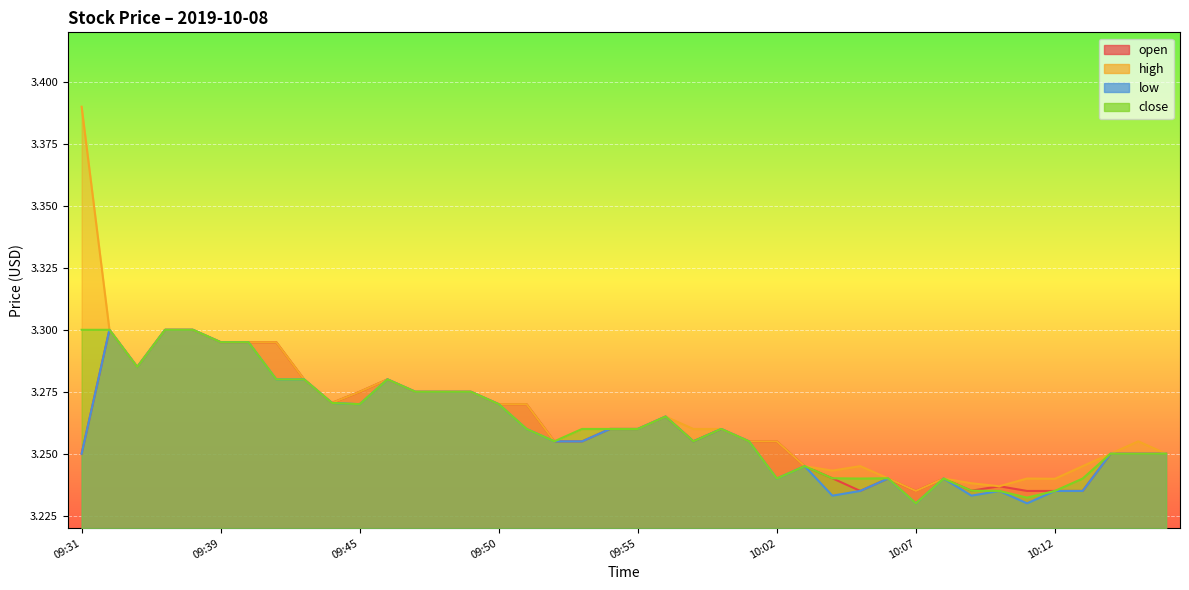

Reading left to right, list all the values displayed in this chart.

open: 09:31=3.2	09:32=3.3	09:34=3.3	09:35=3.3	09:38=3.3	09:39=3.3	09:40=3.3	09:41=3.3	09:42=3.3	09:43=3.3	09:45=3.3	09:46=3.3	09:47=3.3	09:48=3.3	09:49=3.3	09:50=3.3	09:51=3.3	09:52=3.3	09:53=3.3	09:54=3.3	09:55=3.3	09:58=3.3	09:59=3.3	10:00=3.3	10:01=3.3	10:02=3.3	10:03=3.2	10:04=3.2	10:05=3.2	10:06=3.2	10:07=3.2	10:08=3.2	10:09=3.2	10:10=3.2	10:11=3.2	10:12=3.2	10:13=3.2	10:14=3.2	10:15=3.2	10:16=3.2
high: 09:31=3.4	09:32=3.3	09:34=3.3	09:35=3.3	09:38=3.3	09:39=3.3	09:40=3.3	09:41=3.3	09:42=3.3	09:43=3.3	09:45=3.3	09:46=3.3	09:47=3.3	09:48=3.3	09:49=3.3	09:50=3.3	09:51=3.3	09:52=3.3	09:53=3.3	09:54=3.3	09:55=3.3	09:58=3.3	09:59=3.3	10:00=3.3	10:01=3.3	10:02=3.3	10:03=3.2	10:04=3.2	10:05=3.2	10:06=3.2	10:07=3.2	10:08=3.2	10:09=3.2	10:10=3.2	10:11=3.2	10:12=3.2	10:13=3.2	10:14=3.2	10:15=3.3	10:16=3.2
low: 09:31=3.2	09:32=3.3	09:34=3.3	09:35=3.3	09:38=3.3	09:39=3.3	09:40=3.3	09:41=3.3	09:42=3.3	09:43=3.3	09:45=3.3	09:46=3.3	09:47=3.3	09:48=3.3	09:49=3.3	09:50=3.3	09:51=3.3	09:52=3.3	09:53=3.3	09:54=3.3	09:55=3.3	09:58=3.3	09:59=3.3	10:00=3.3	10:01=3.3	10:02=3.2	10:03=3.2	10:04=3.2	10:05=3.2	10:06=3.2	10:07=3.2	10:08=3.2	10:09=3.2	10:10=3.2	10:11=3.2	10:12=3.2	10:13=3.2	10:14=3.2	10:15=3.2	10:16=3.2
close: 09:31=3.3	09:32=3.3	09:34=3.3	09:35=3.3	09:38=3.3	09:39=3.3	09:40=3.3	09:41=3.3	09:42=3.3	09:43=3.3	09:45=3.3	09:46=3.3	09:47=3.3	09:48=3.3	09:49=3.3	09:50=3.3	09:51=3.3	09:52=3.3	09:53=3.3	09:54=3.3	09:55=3.3	09:58=3.3	09:59=3.3	10:00=3.3	10:01=3.3	10:02=3.2	10:03=3.2	10:04=3.2	10:05=3.2	10:06=3.2	10:07=3.2	10:08=3.2	10:09=3.2	10:10=3.2	10:11=3.2	10:12=3.2	10:13=3.2	10:14=3.2	10:15=3.2	10:16=3.2